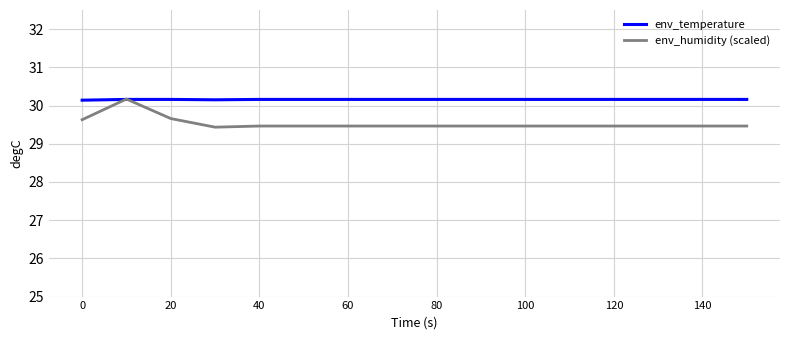

How many distinct data groups are displayed?

2